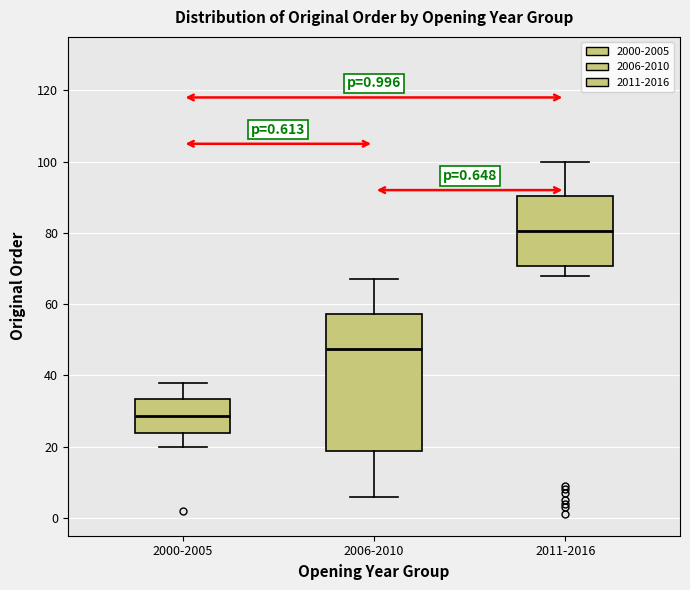

Which box's median line is the lowest?

2000-2005